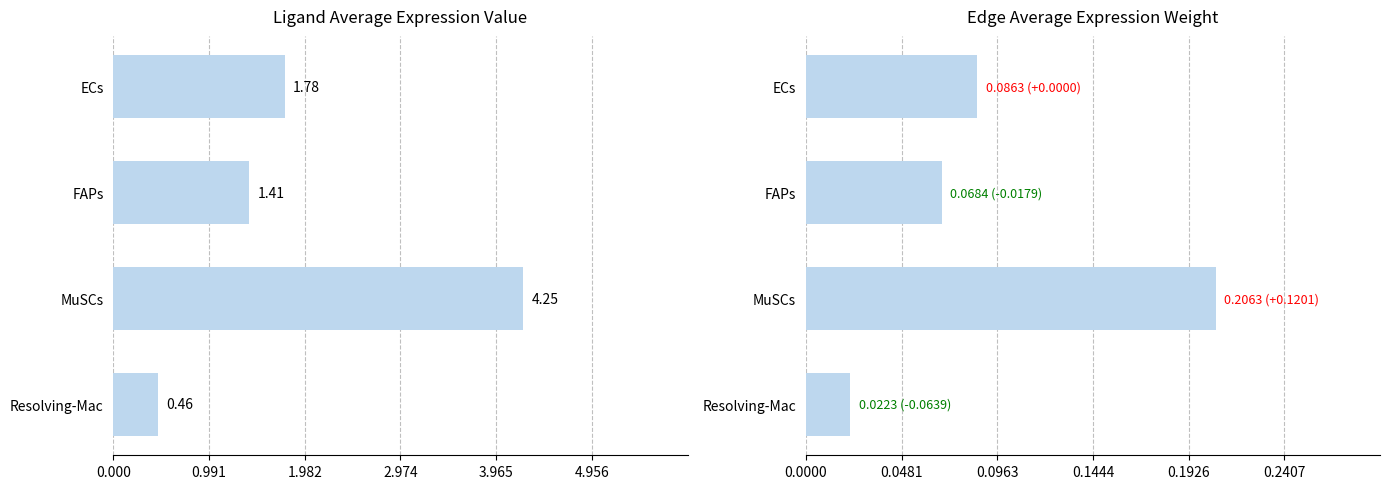

At how many categories does at least one series exceed 0?

4